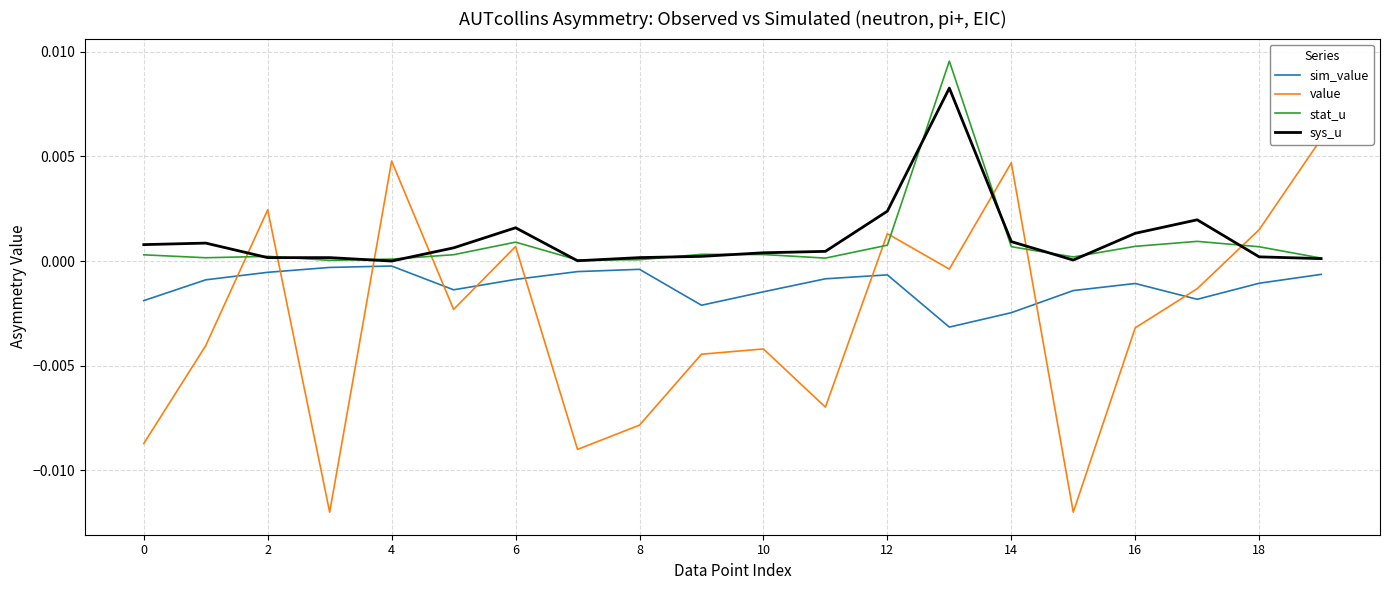

The sys_u series shows 0.0 at 13. True or false?

True